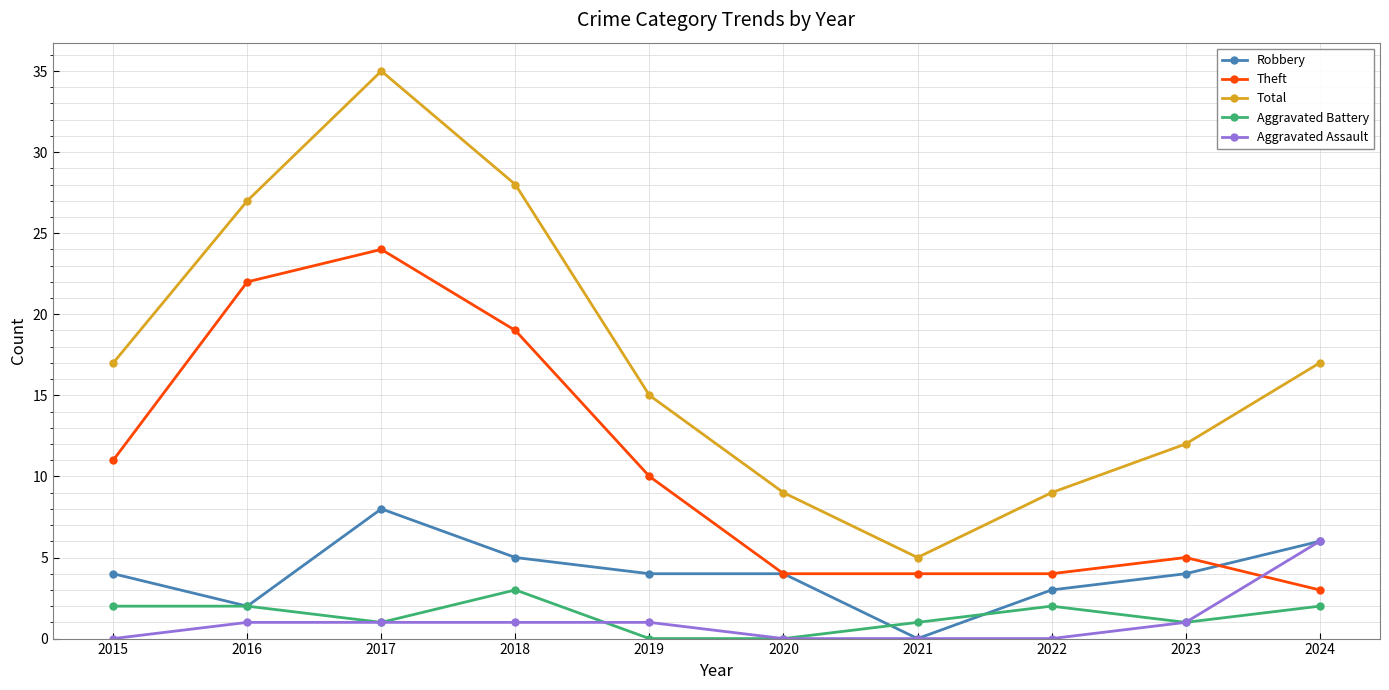

Is it true that Total equals 5 at 2024?

False